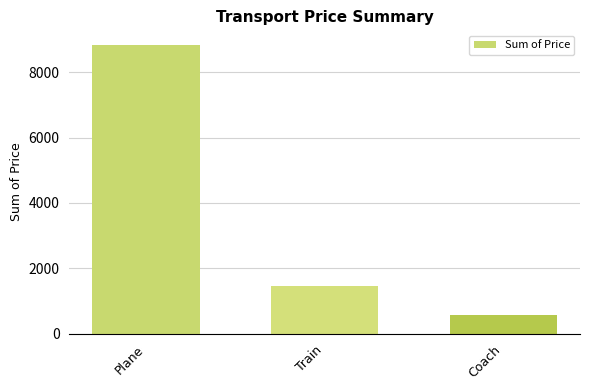

What is the sum of all values?

10868